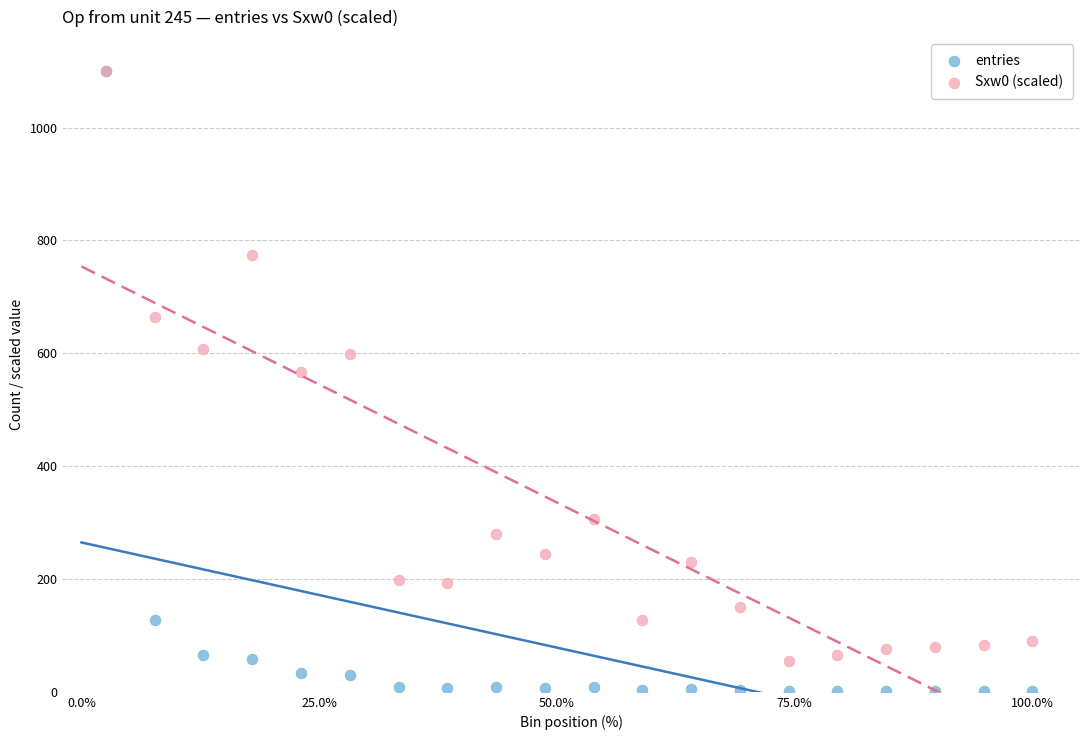

Across all series, what Y value is closest to 550?

567.6